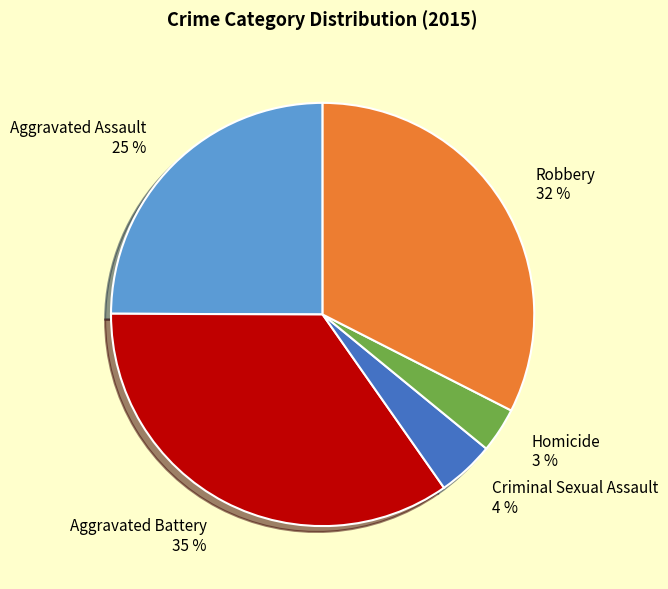

How many slices are in this pie chart?

5